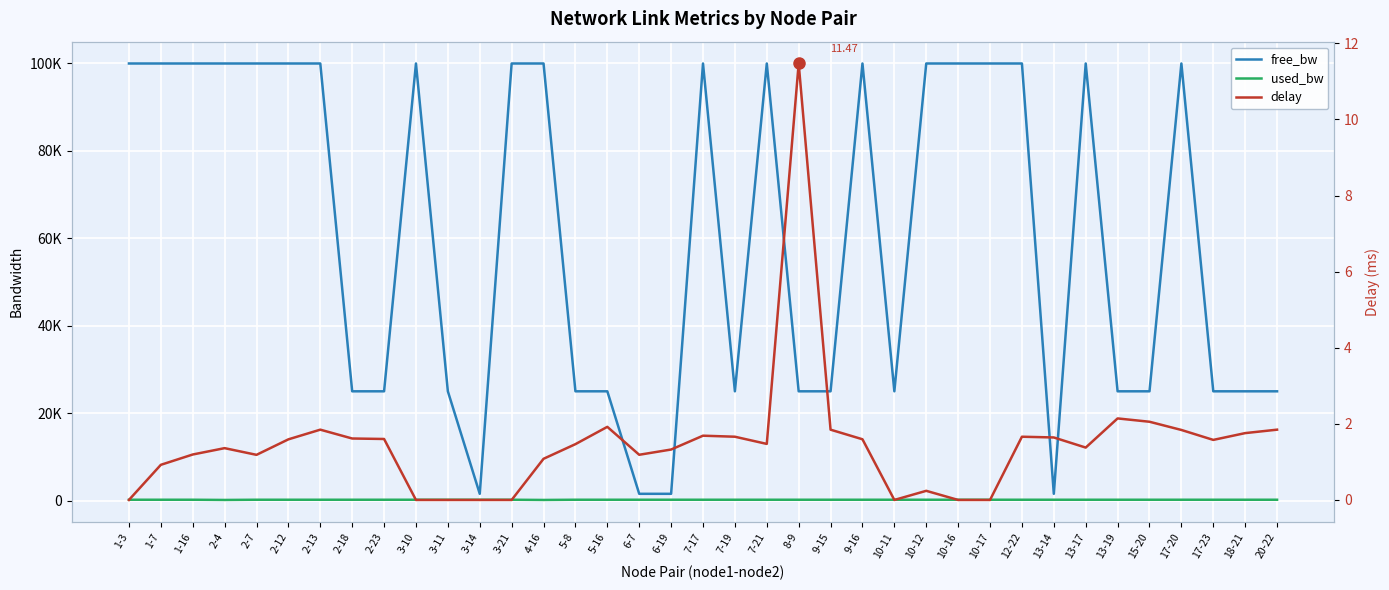

At which label is delay closest to 5?

13-19